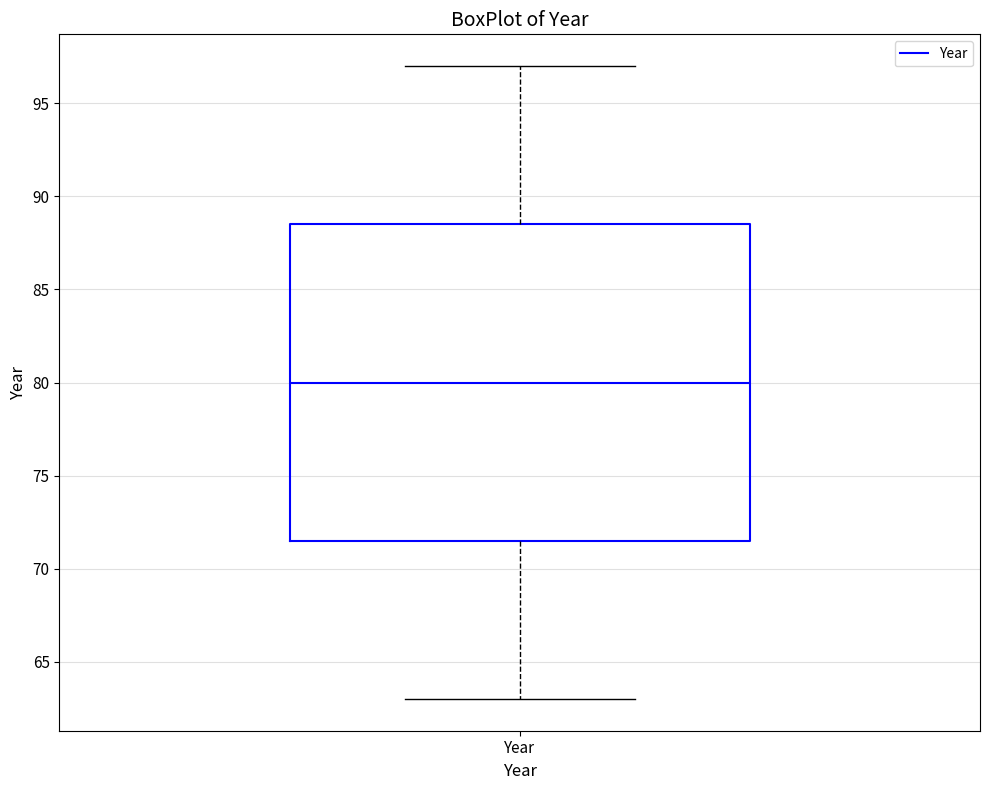

Where does the lower whisker of the box for Year end on the y-axis? The values are not printed on the chart, so give them approximately, as read against the axis.

63.0